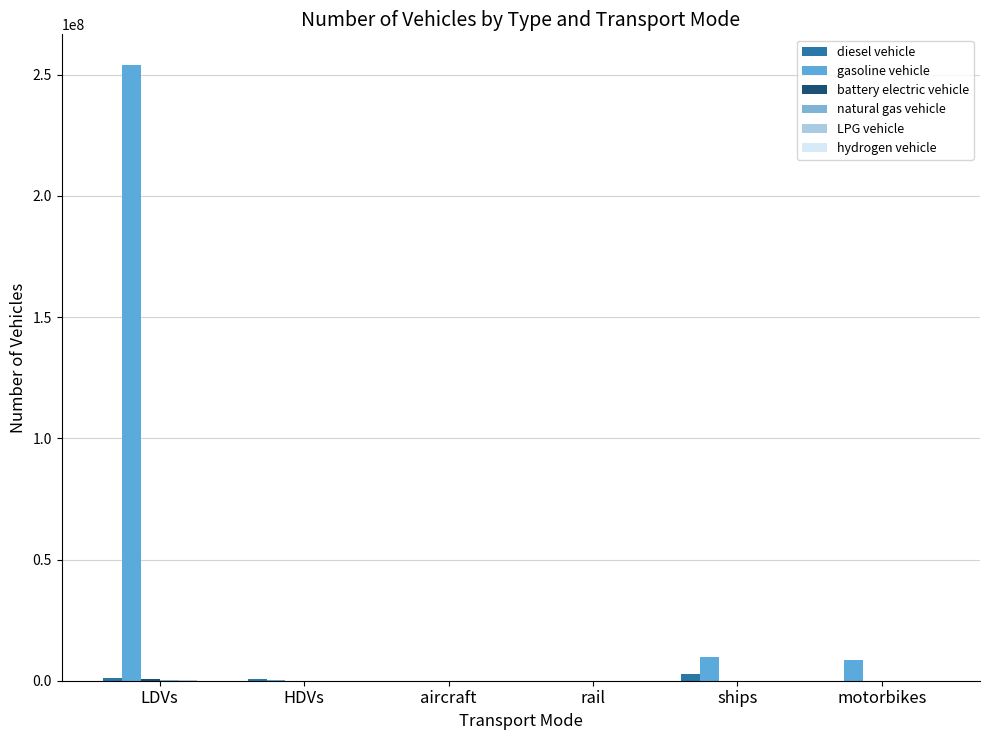

At which category is the sum across all series the highest?

LDVs